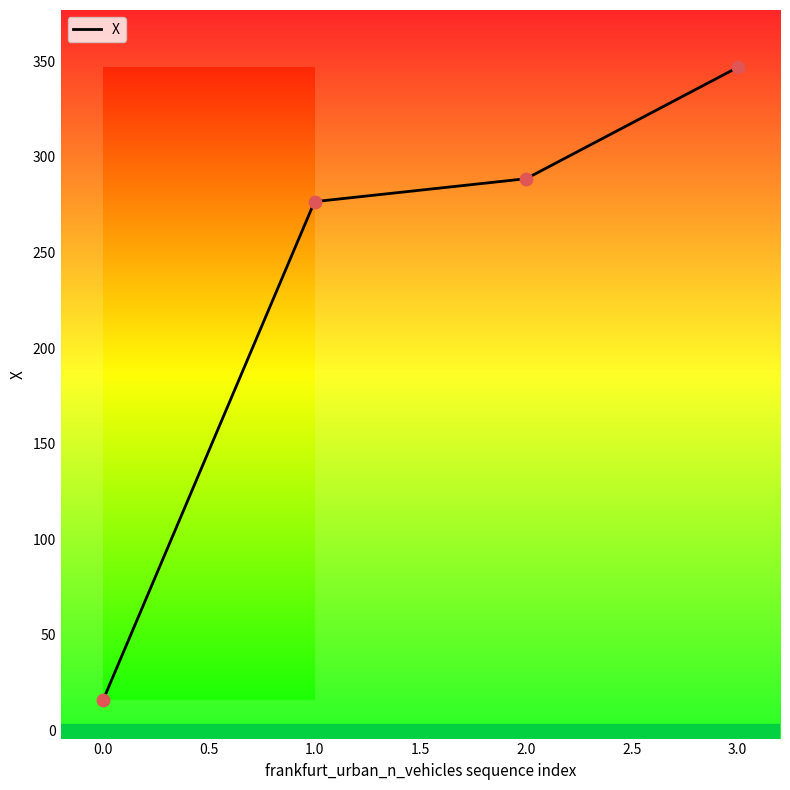

What is the change in value from 0.0 to 3.0?

+330.9